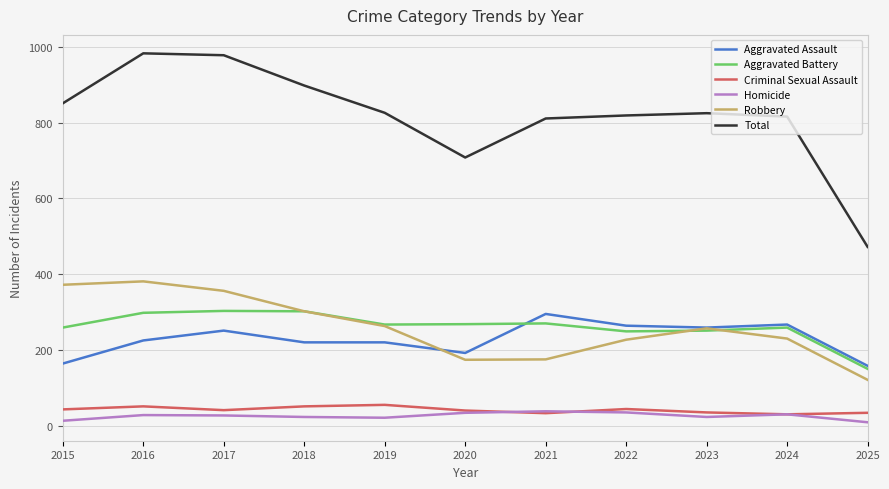

How many lines are shown in the chart?

6